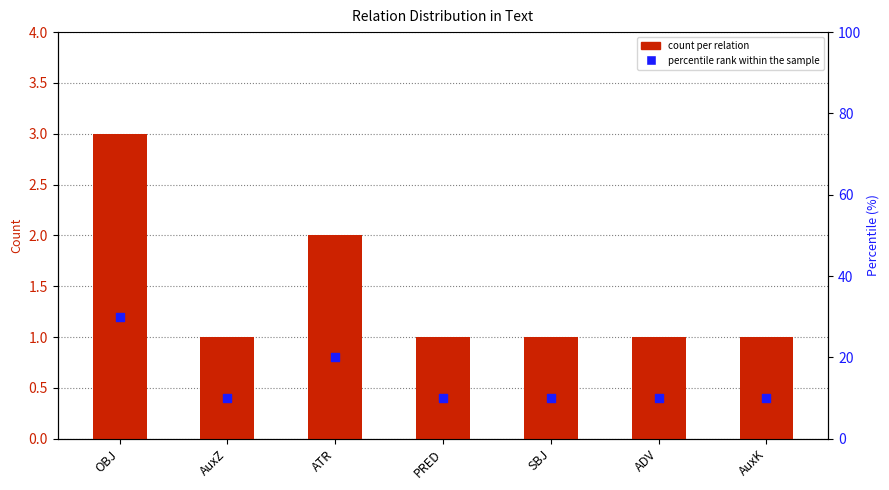

Which series contains the highest Y value?

percentile rank within the sample